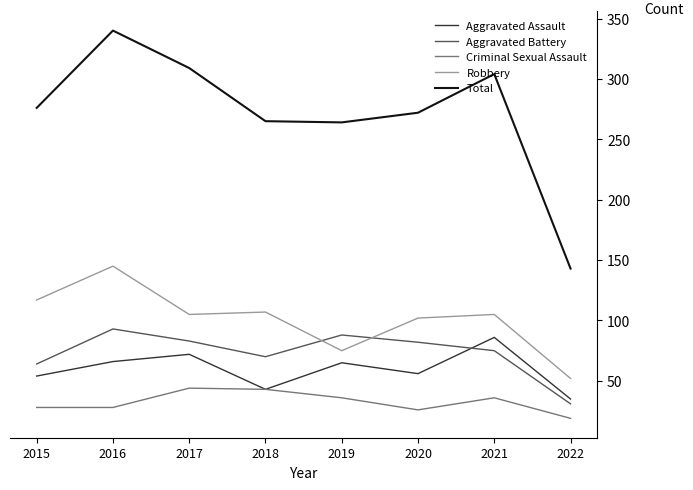

Which series has the widest spread of values?

Total